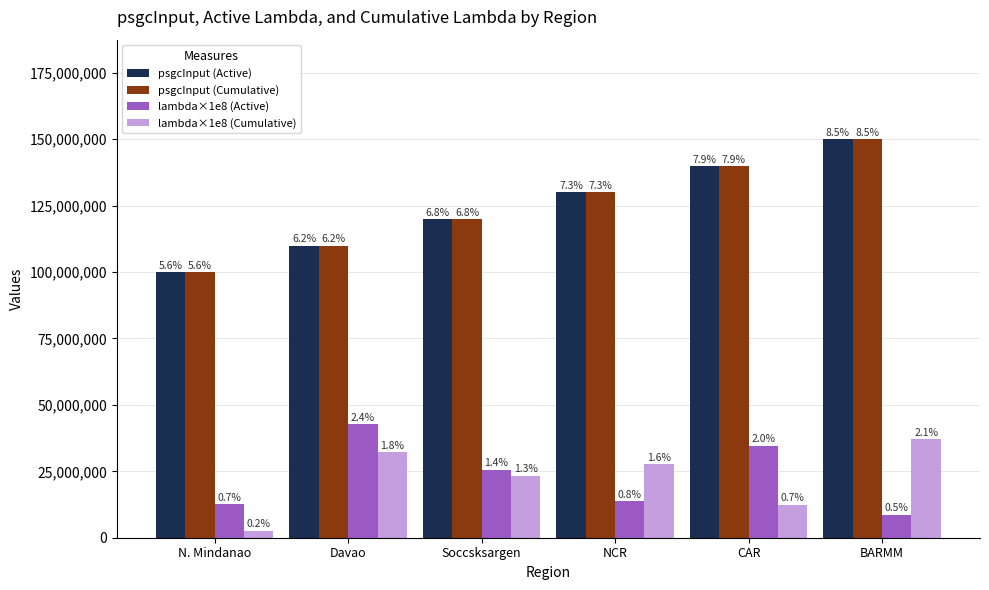

Reading right to left, extract all data points from this chart.

psgcInput (Active): BARMM=150000000.0	CAR=140000000.0	NCR=130000000.0	Soccsksargen=120000000.0	Davao=110000000.0	N. Mindanao=100000000.0
psgcInput (Cumulative): BARMM=150000000.0	CAR=140000000.0	NCR=130000000.0	Soccsksargen=120000000.0	Davao=110000000.0	N. Mindanao=100000000.0
lambda×1e8 (Active): BARMM=8735754.3	CAR=34695689.3	NCR=13762721.0	Soccsksargen=25610365.6	Davao=42772239.9	N. Mindanao=12634137.9
lambda×1e8 (Cumulative): BARMM=36998430.8	CAR=12487413.6	NCR=27582731.6	Soccsksargen=23306443.6	Davao=32107450.3	N. Mindanao=2717276.9